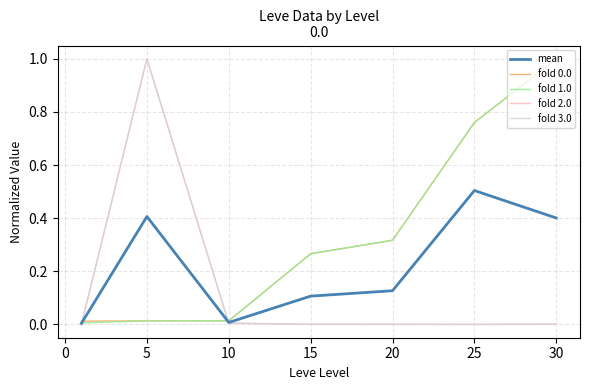

Is this an area chart (filled region under the line)?

No